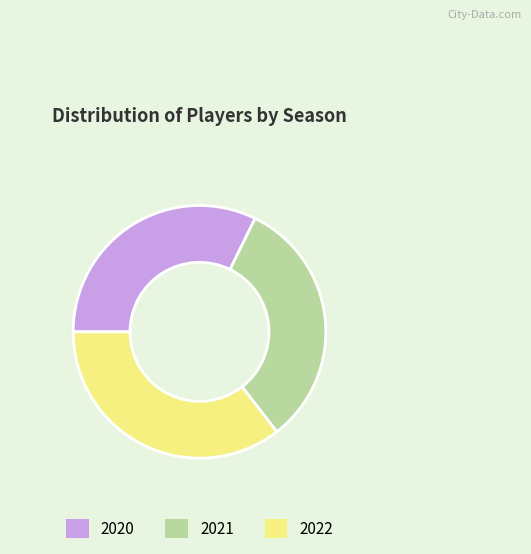

Does any single category account for the majority?

No